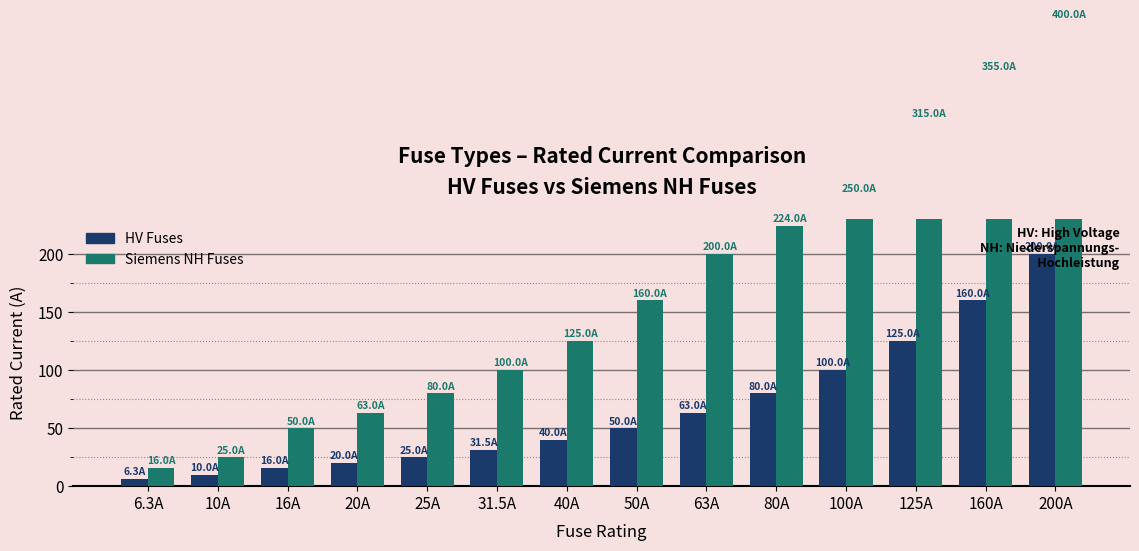

What is the value of the Siemens NH Fuses bar at the 11th from the left?

250.0